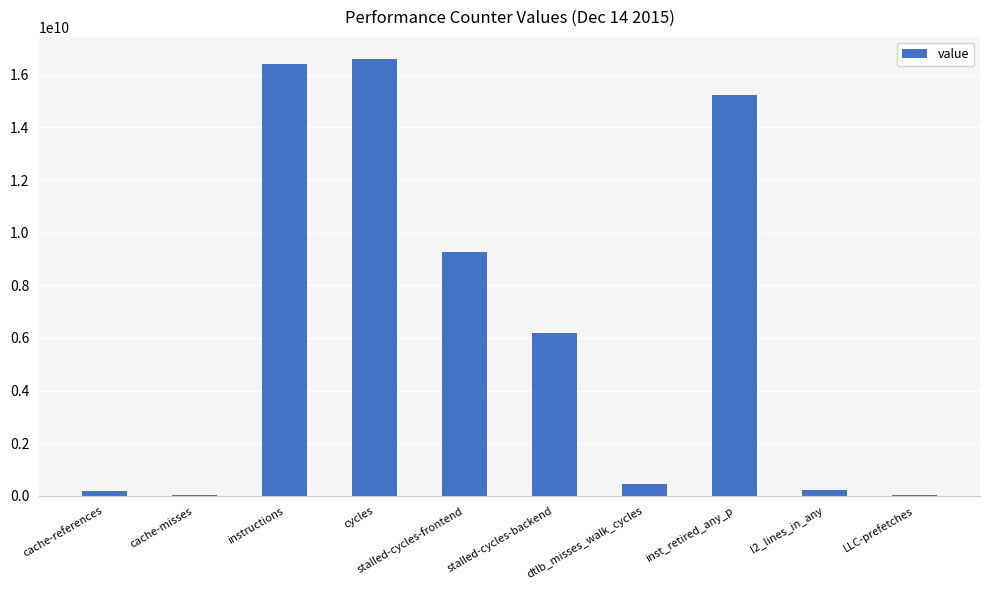

What is the change in value from stalled-cycles-backend to inst_retired_any_p?

+9039166726